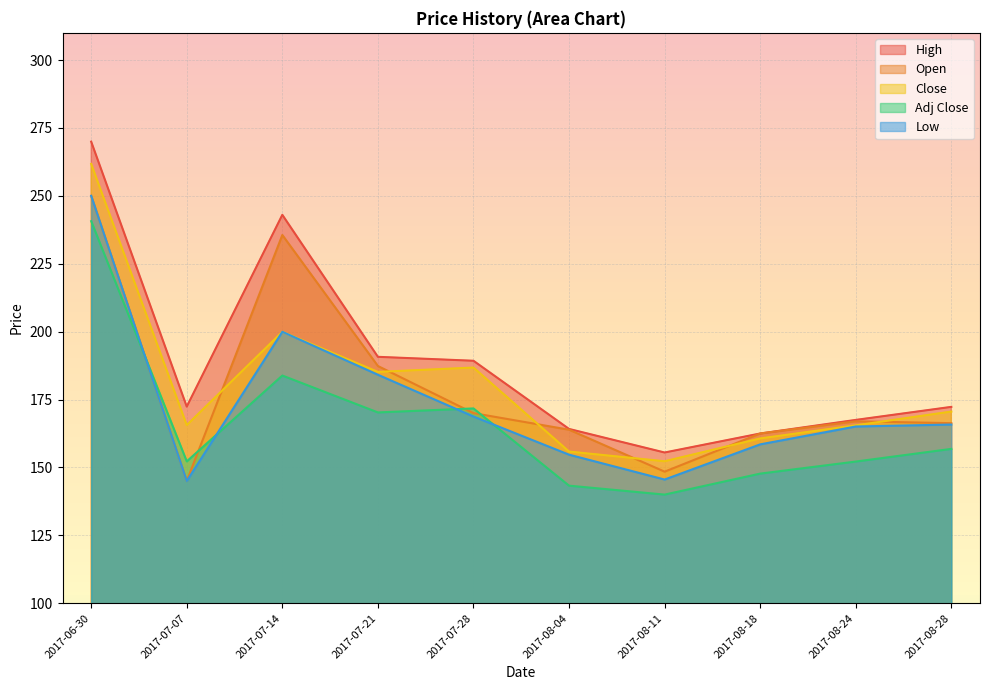

What is the difference between the Adj Close values at 2017-08-24 and 2017-08-18?

4.4